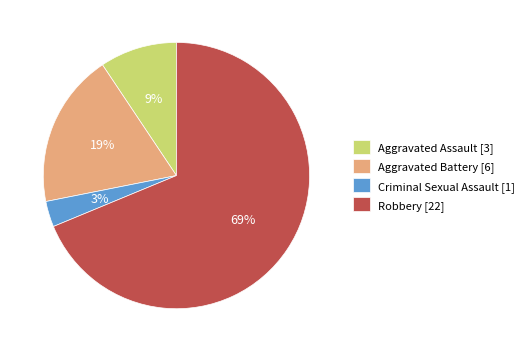

Which slice is the largest?

Robbery